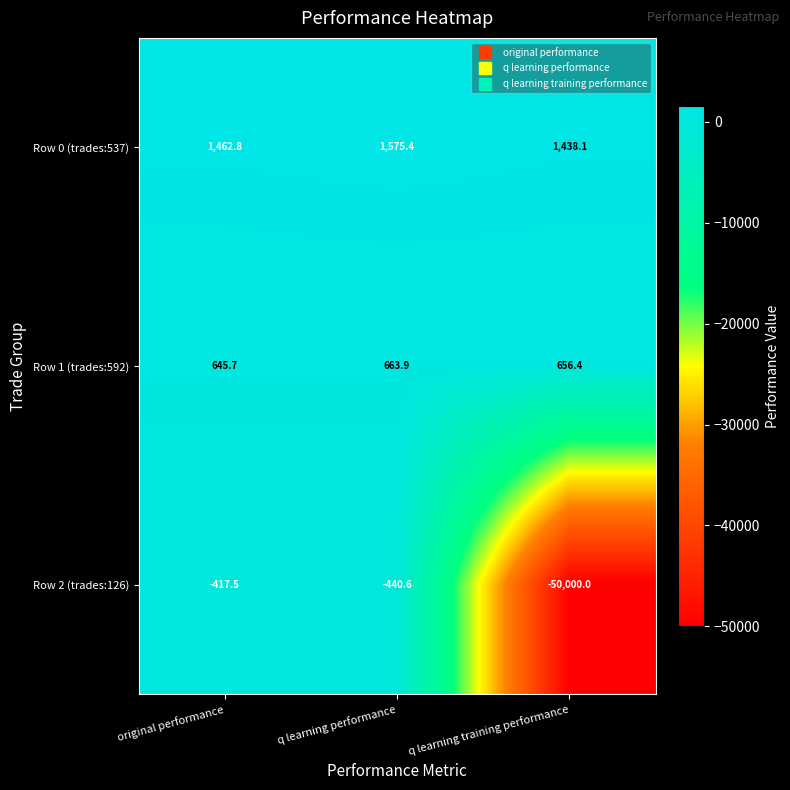

The Row 0 (trades:537) series shows 2096.2 at original performance. True or false?

False